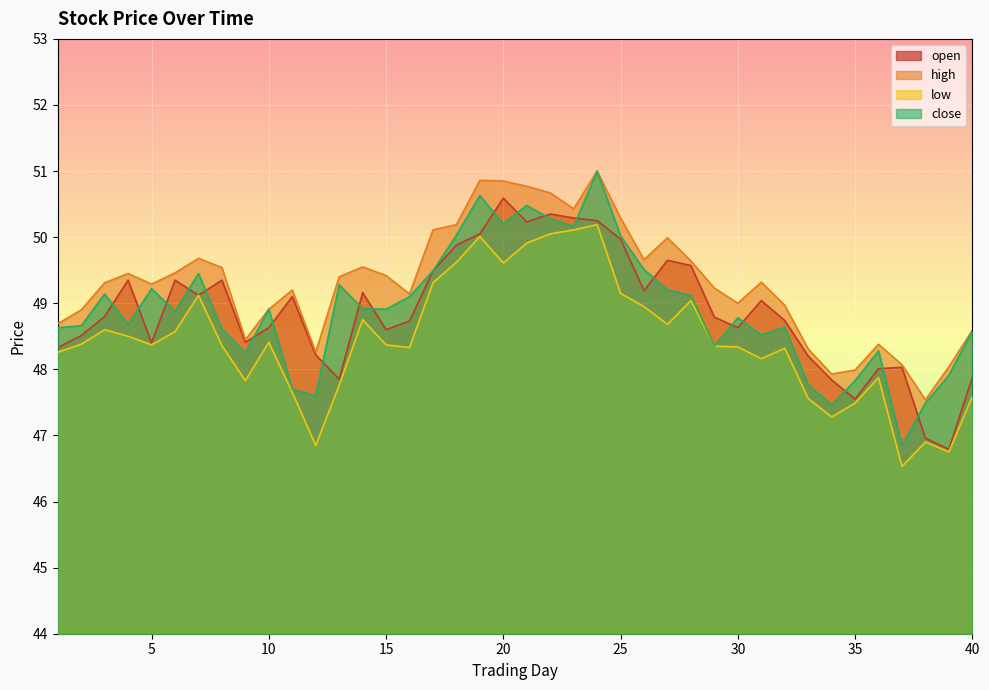

Which series has the largest total across all categories?

high